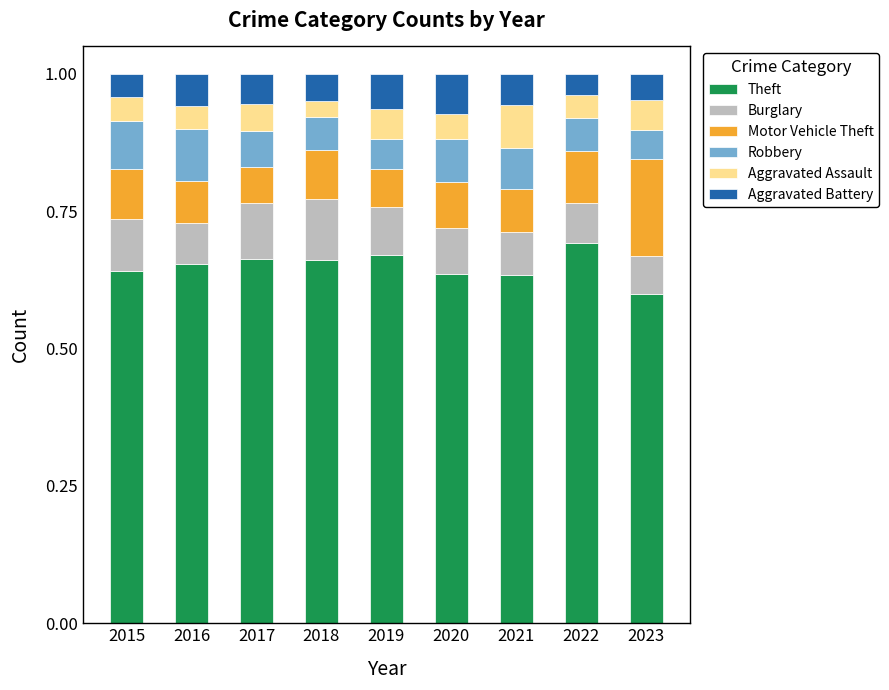

What is the sum of all Theft values?

5.9